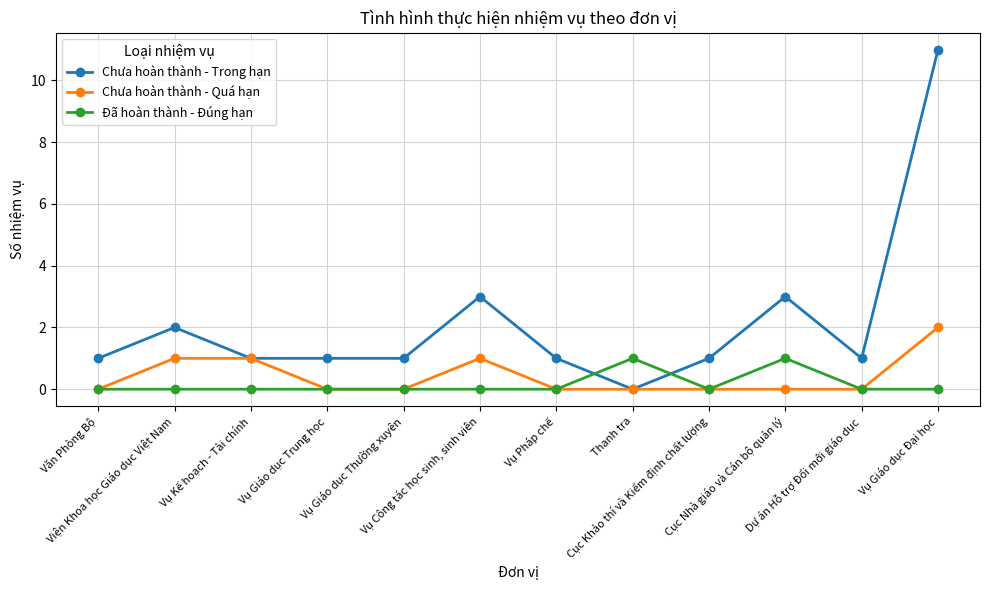

Which series has the widest spread of values?

Chưa hoàn thành - Trong hạn